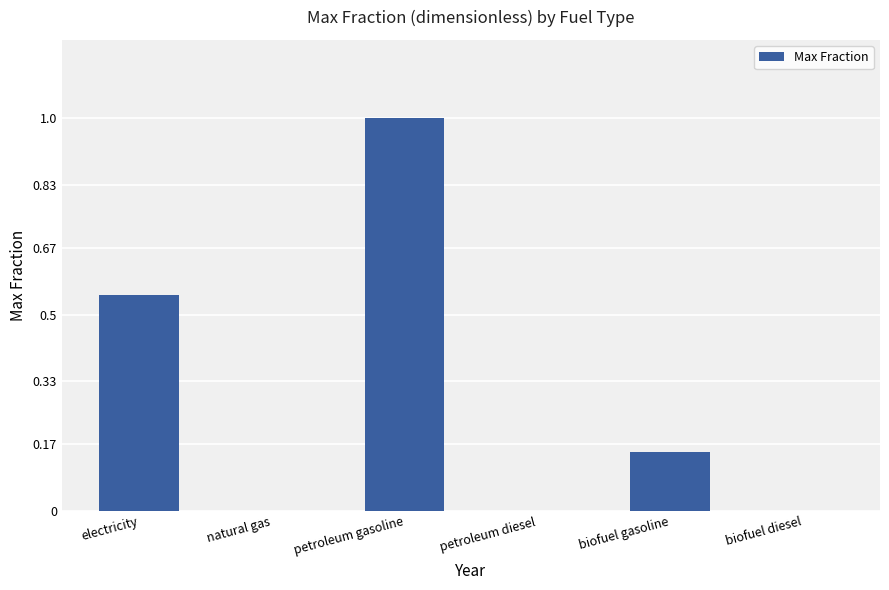

Between petroleum diesel and electricity, which is larger?

electricity